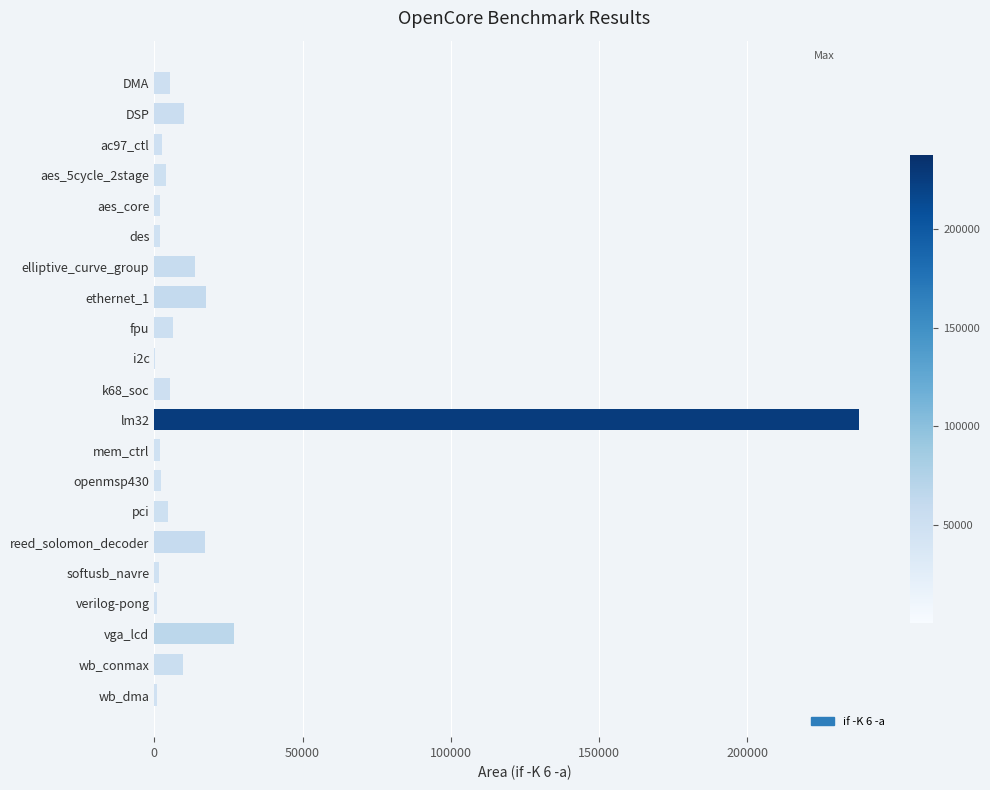

True or false: the data shows 17143 at reed_solomon_decoder.

True